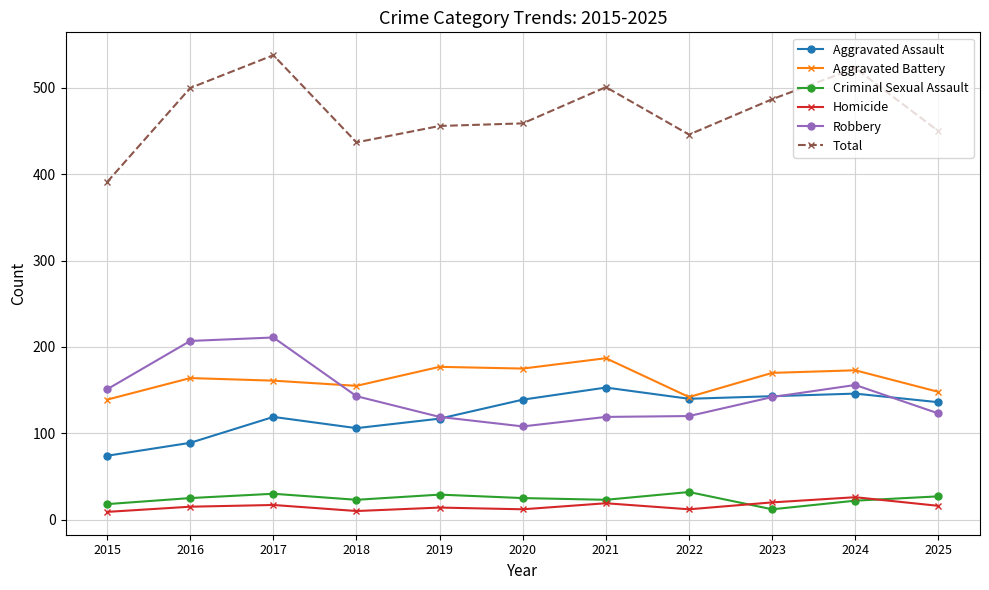

The Aggravated Battery series shows 170 at 2023. True or false?

True